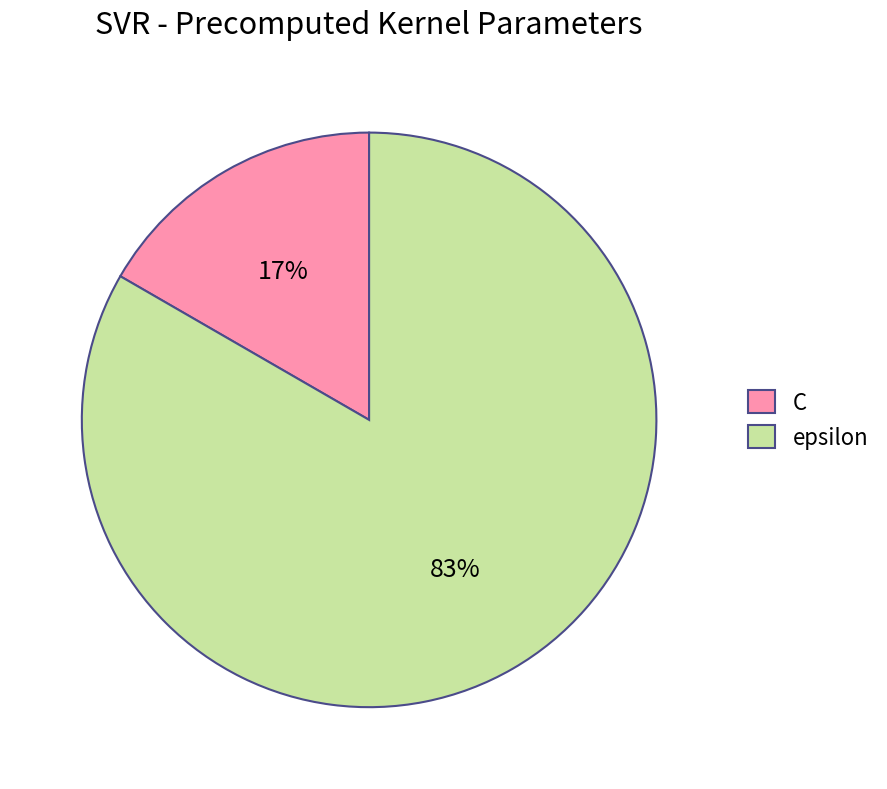

Which category has the biggest portion of the pie?

epsilon